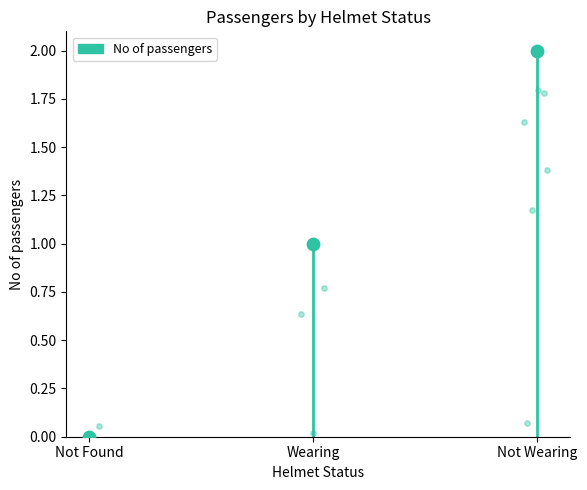

Which has a higher value, Not Found or Wearing?

Wearing